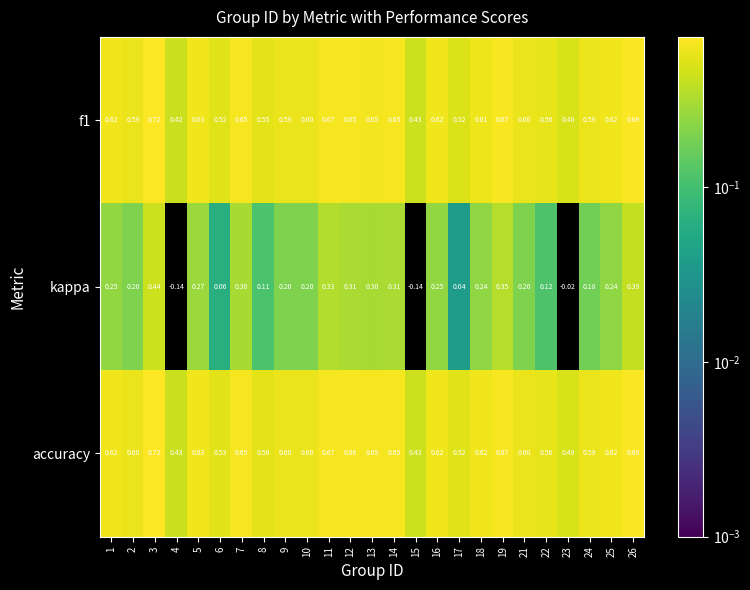

How many categories are shown in the chart?

25